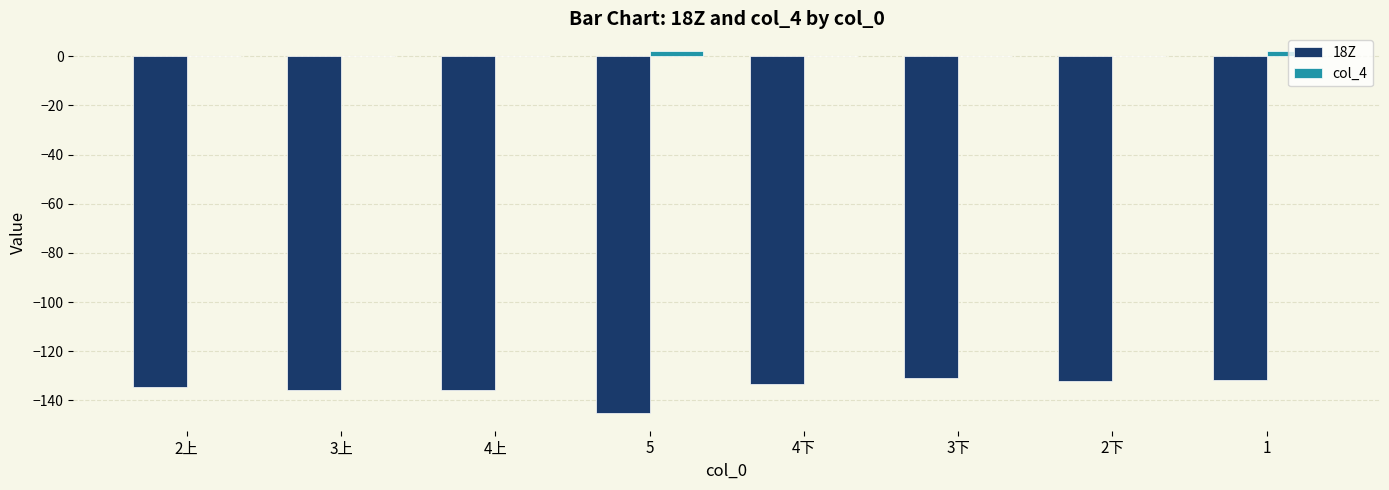

The value of 18Z at 2下 is -212.7. True or false?

False